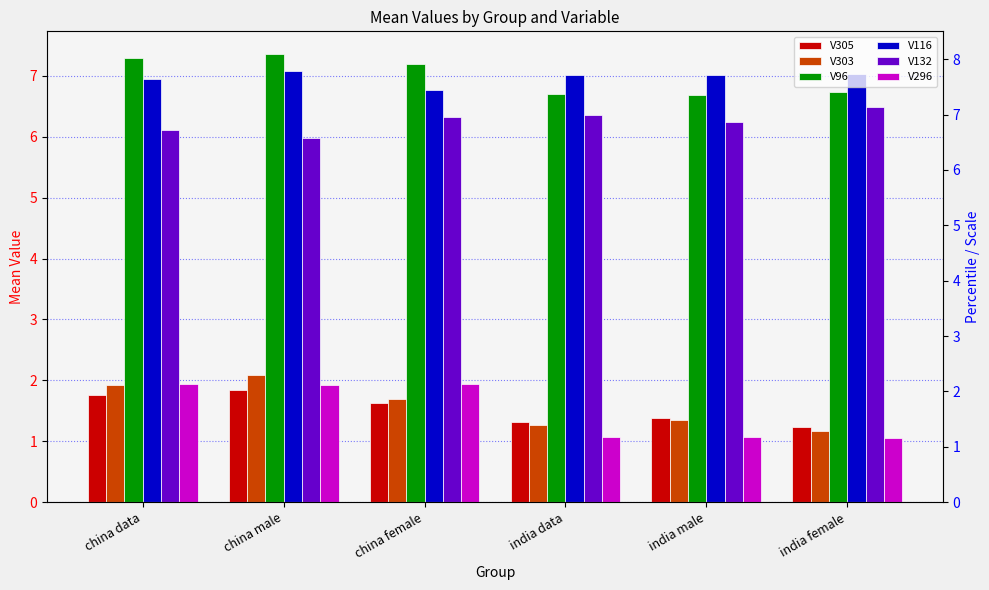

Read the V296 value at china female.

1.9